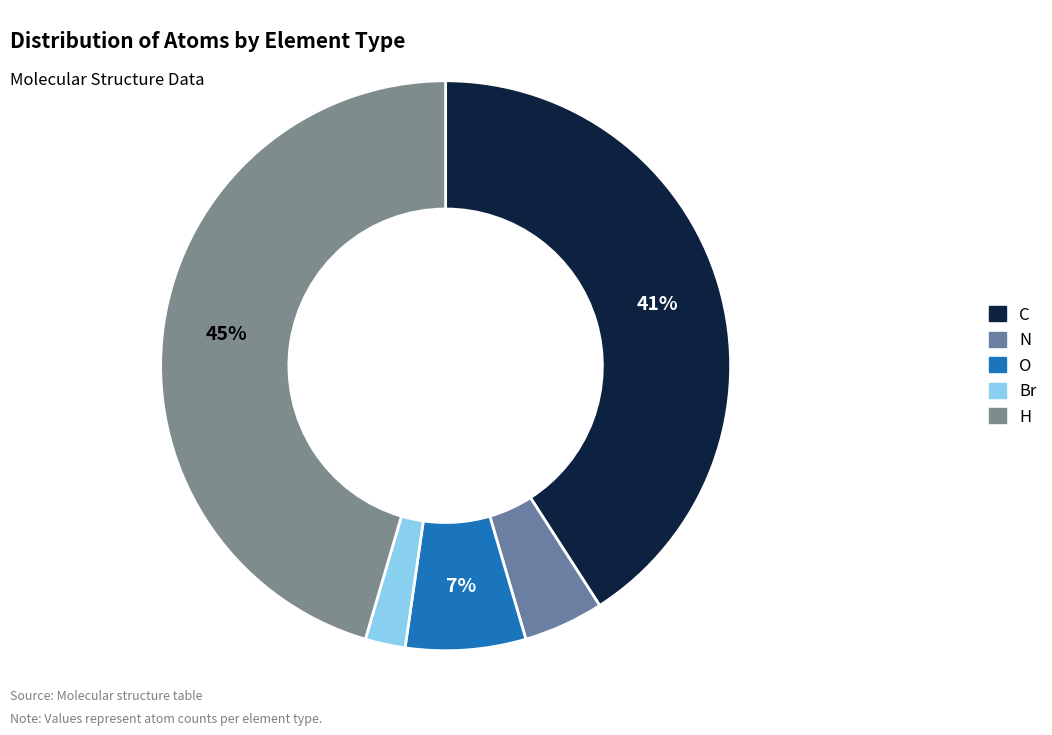

Between O and N, which is larger?

O